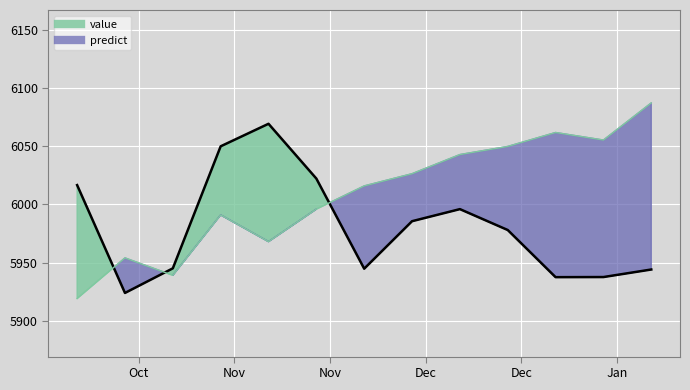

Reading right to left, list all the values displayed in this chart.

value (line): 5944.0	5937.5	5937.4	5978.0	5996.0	5985.6	5944.7	6022.3	6069.5	6050.1	5945.0	5923.8	6016.7
predict (line): 6087.5	6055.5	6062.0	6050.0	6043.0	6026.5	6016.0	5996.0	5968.0	5991.0	5939.0	5954.0	5919.0